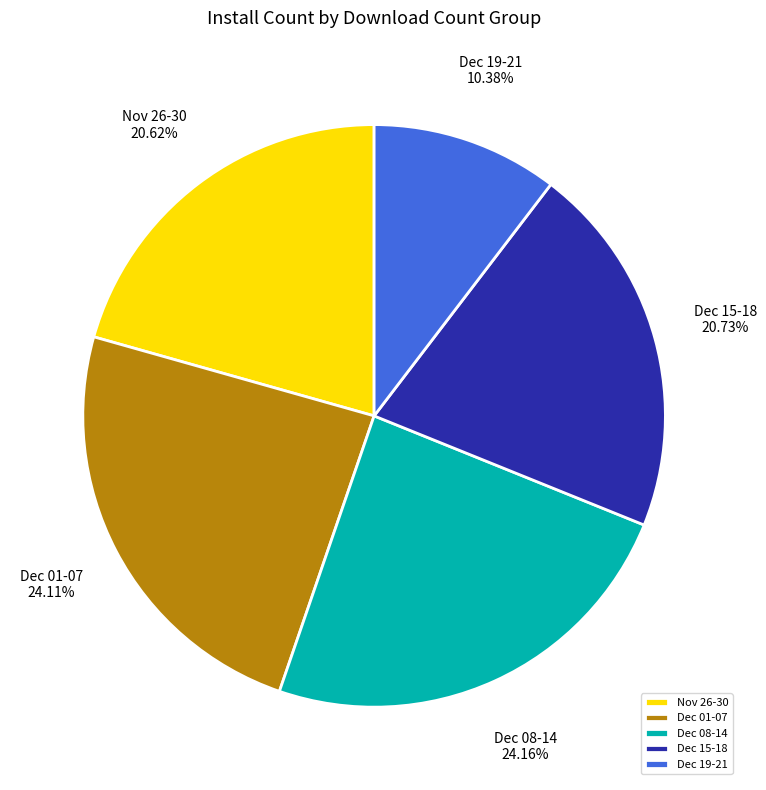

Which slice is the smallest?

Dec 19-21